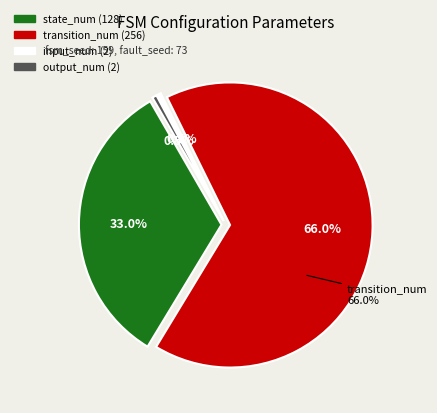

How many segments does this pie chart have?

4